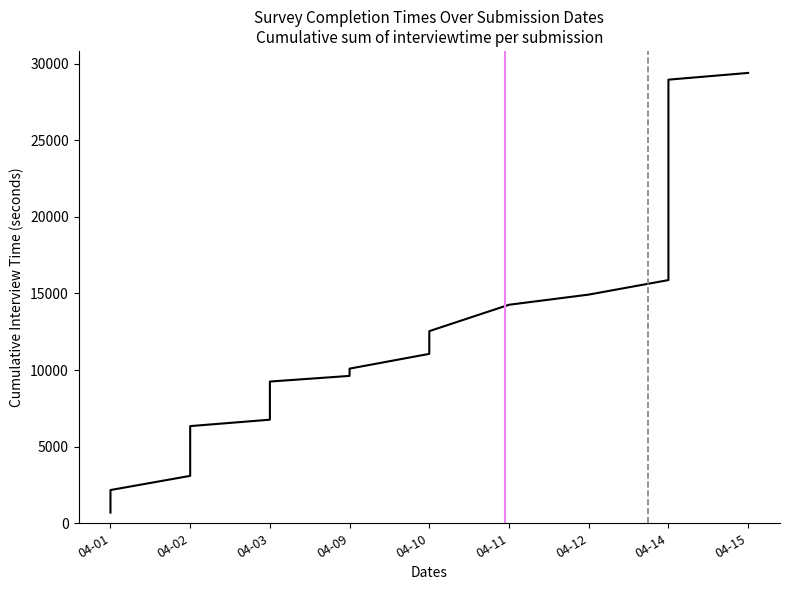

How many data points are less than 10092?

10